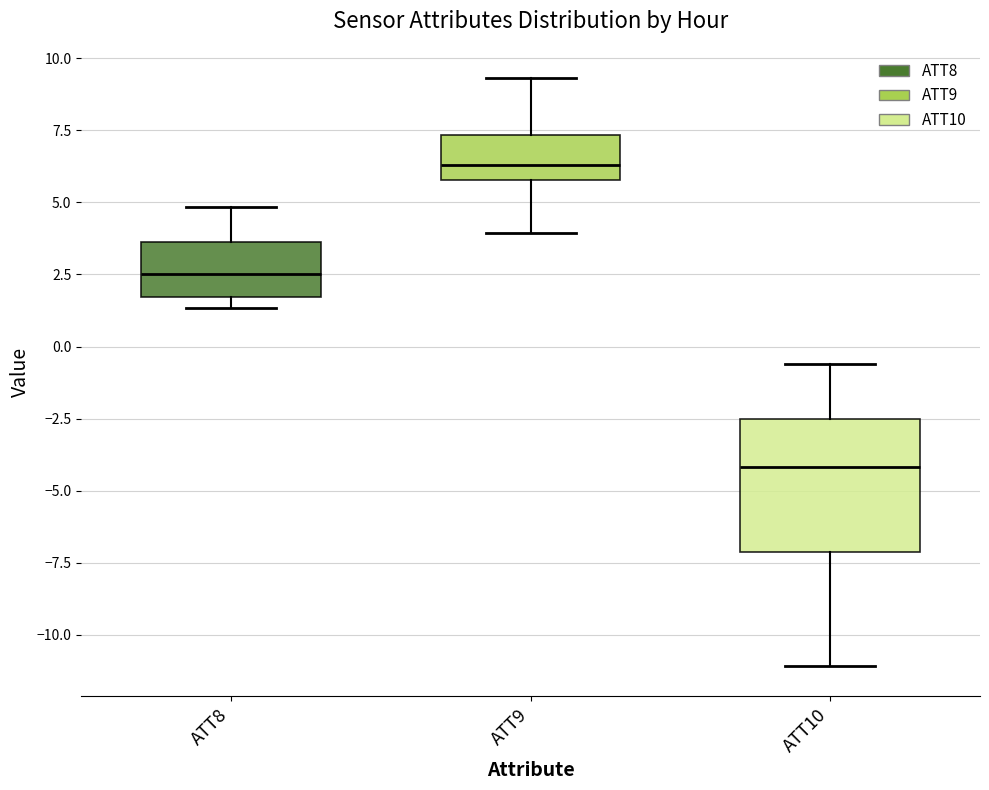

Where is the upper edge of the box for ATT9 on the y-axis? The values are not printed on the chart, so give them approximately, as read against the axis.

7.5